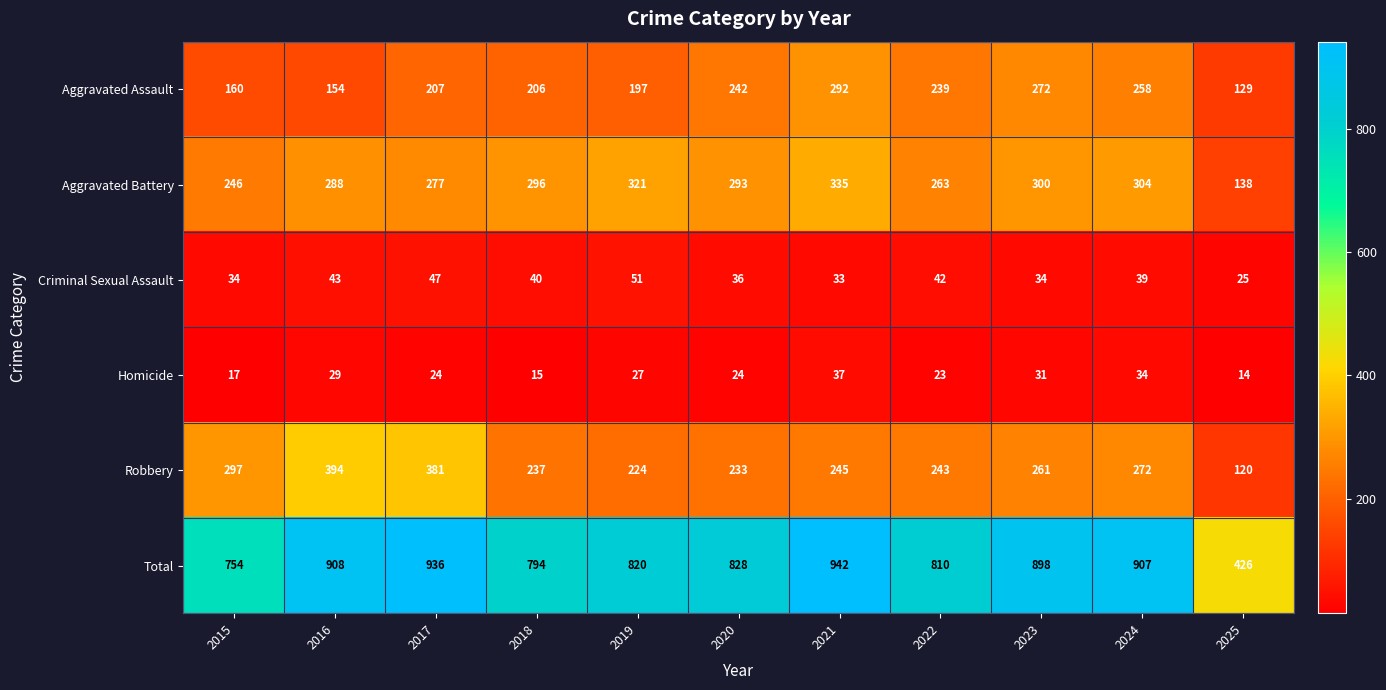

Where is Robbery nearest to the value 257?

2023